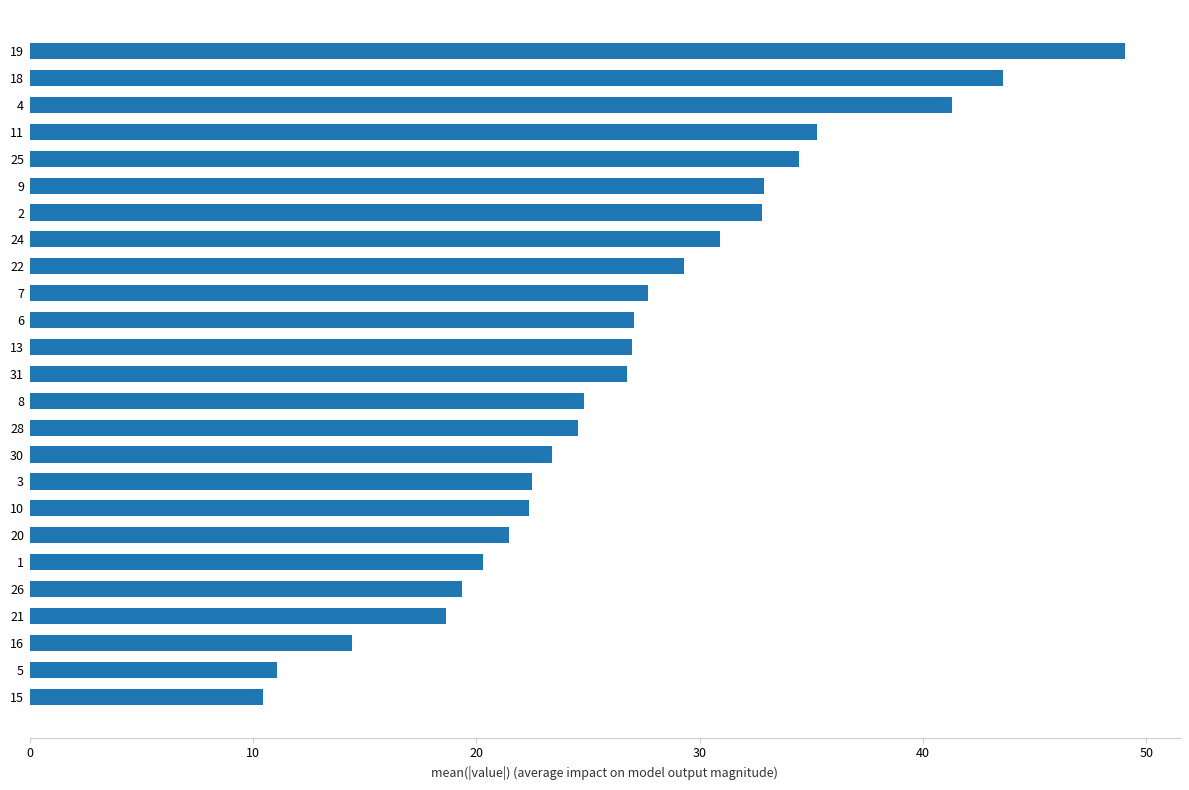

Count the number of data series in this chart.

1